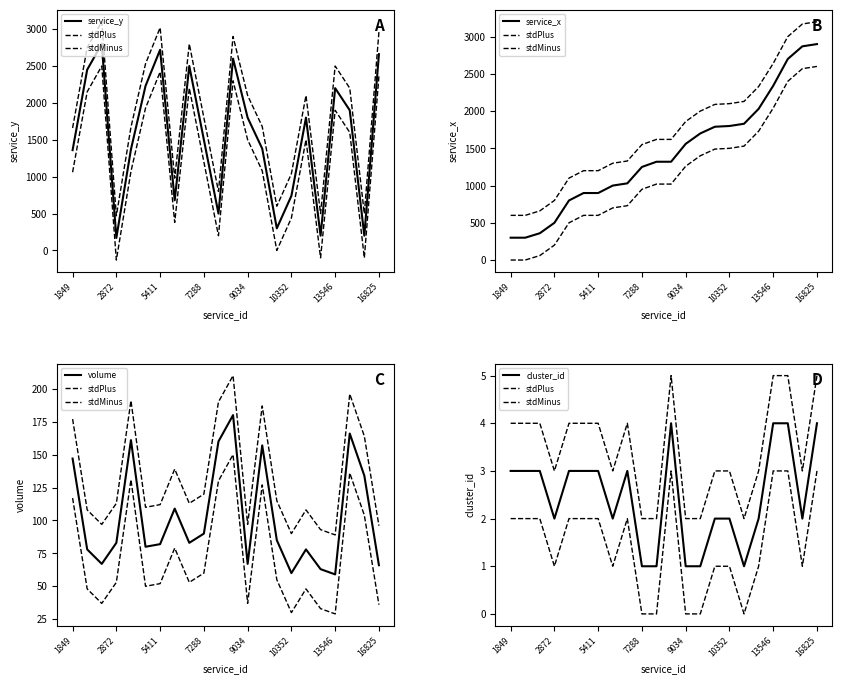

Which has a higher value, 19 or 10?

19